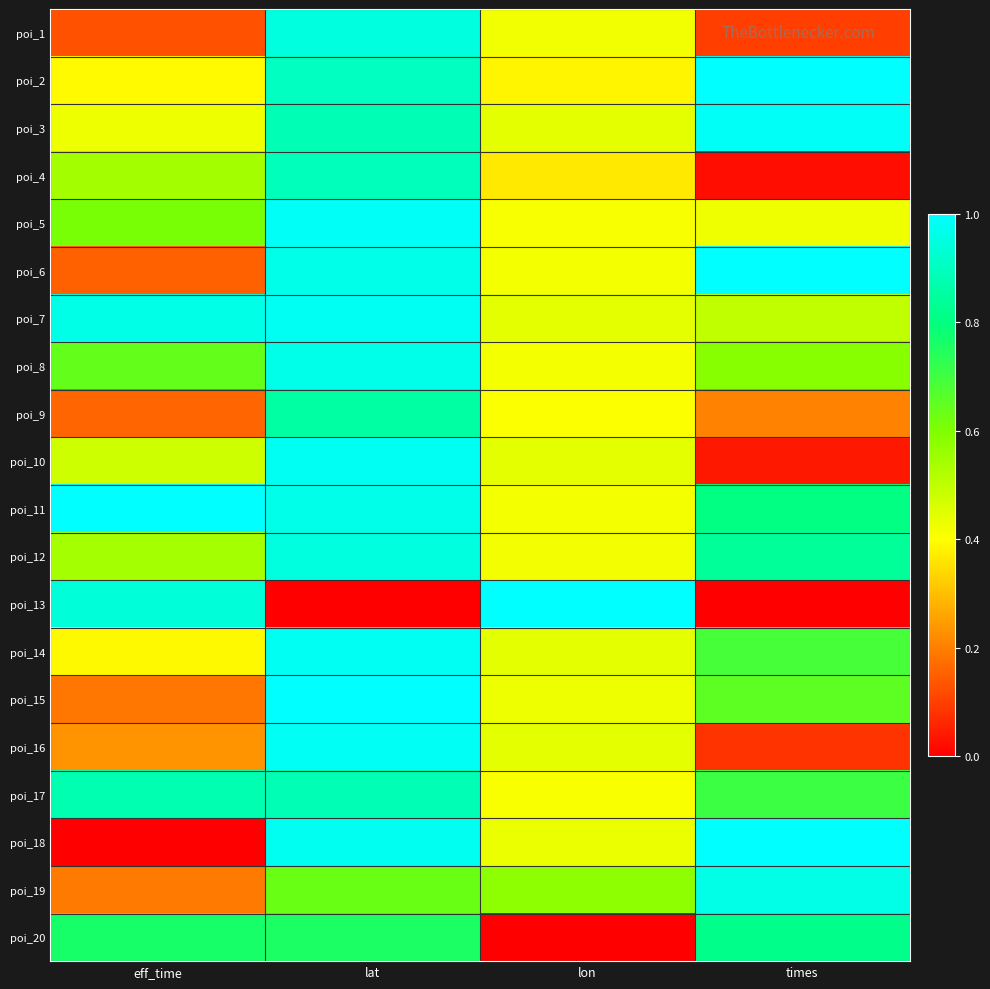

What is the total value across all series at eff_time?

9.6